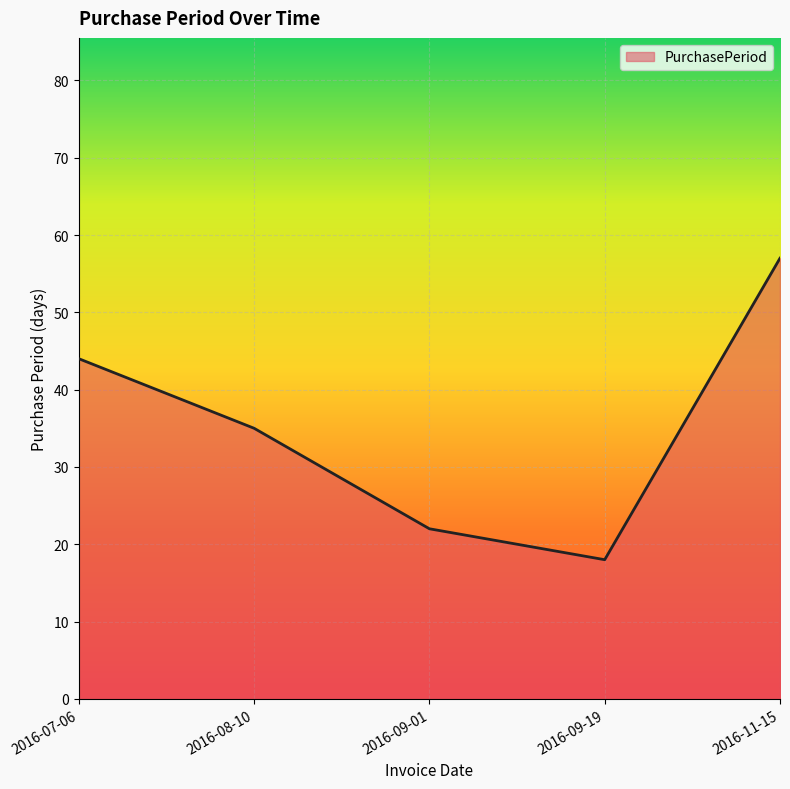

Which has a higher value, 2016-08-10 or 2016-09-19?

2016-08-10